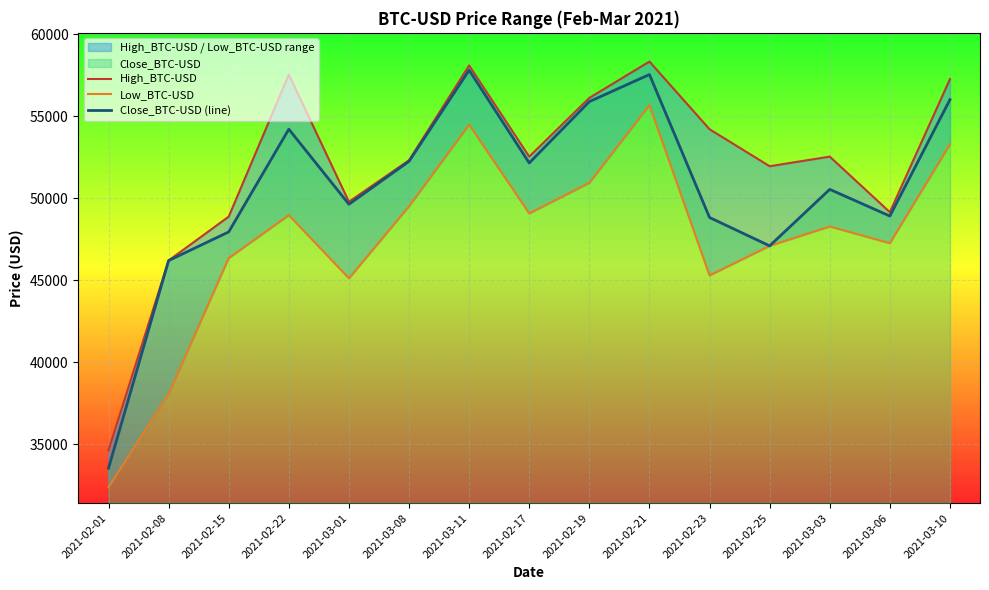

True or false: Low_BTC-USD and Close_BTC-USD (line) cross at least once.

False